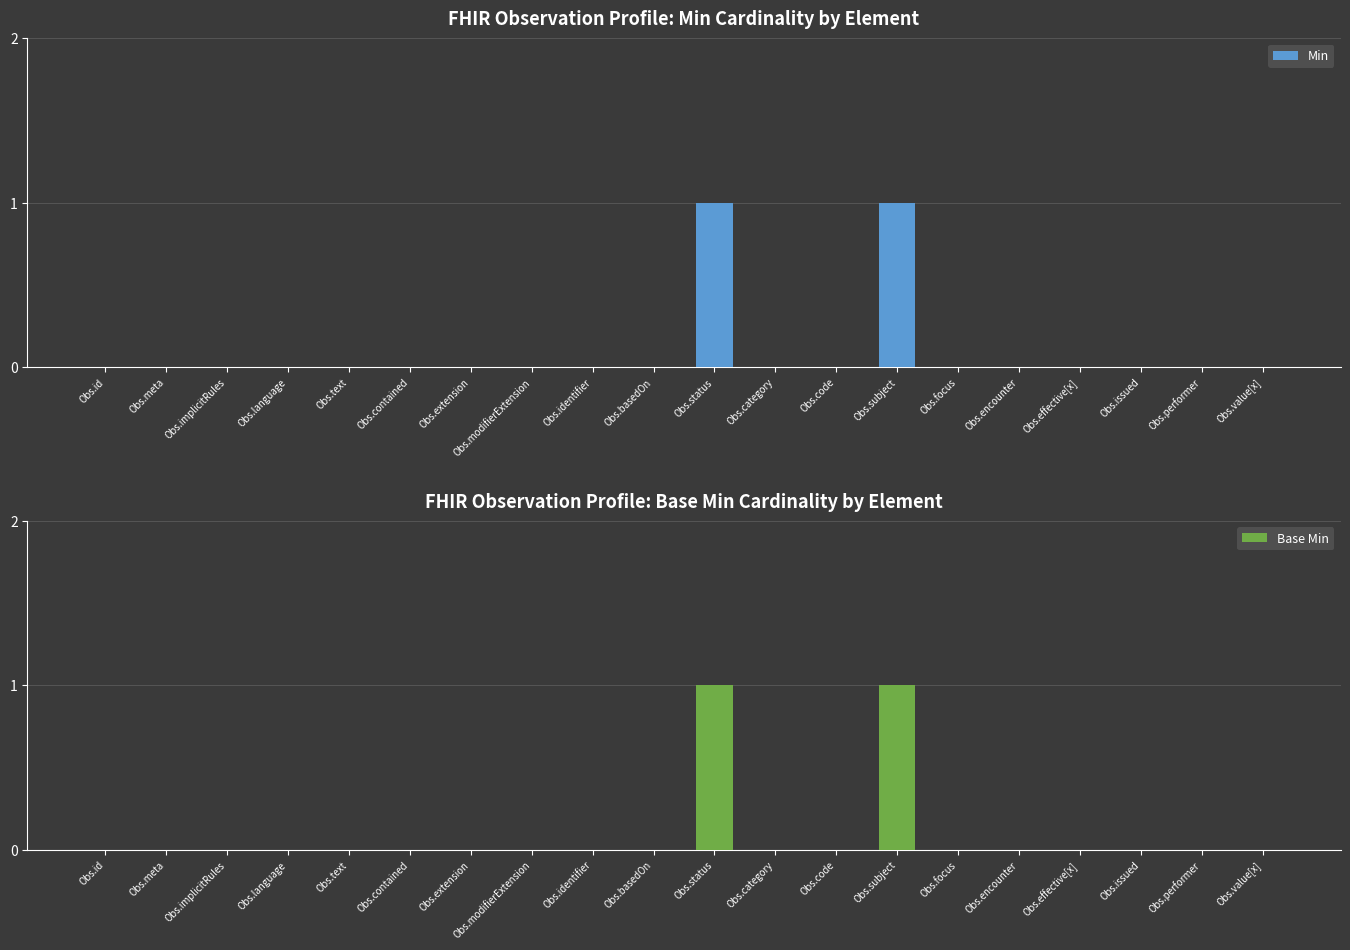

Which series has the widest spread of values?

Min